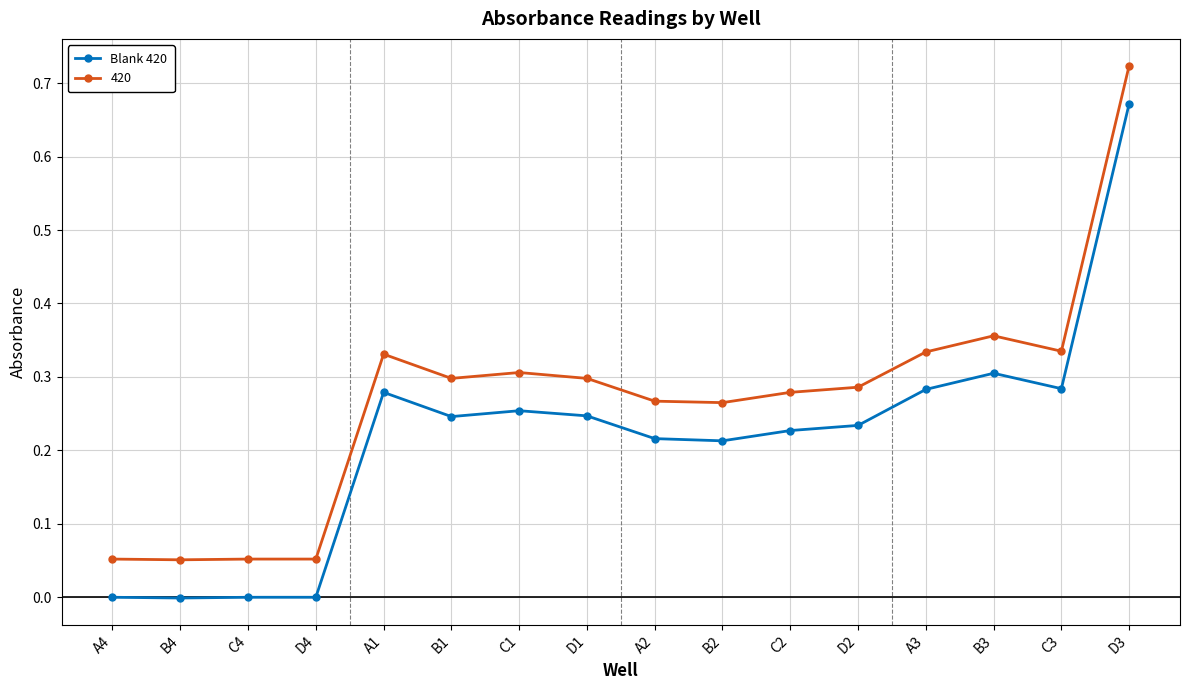

What is the sum of all 420 values?

4.3